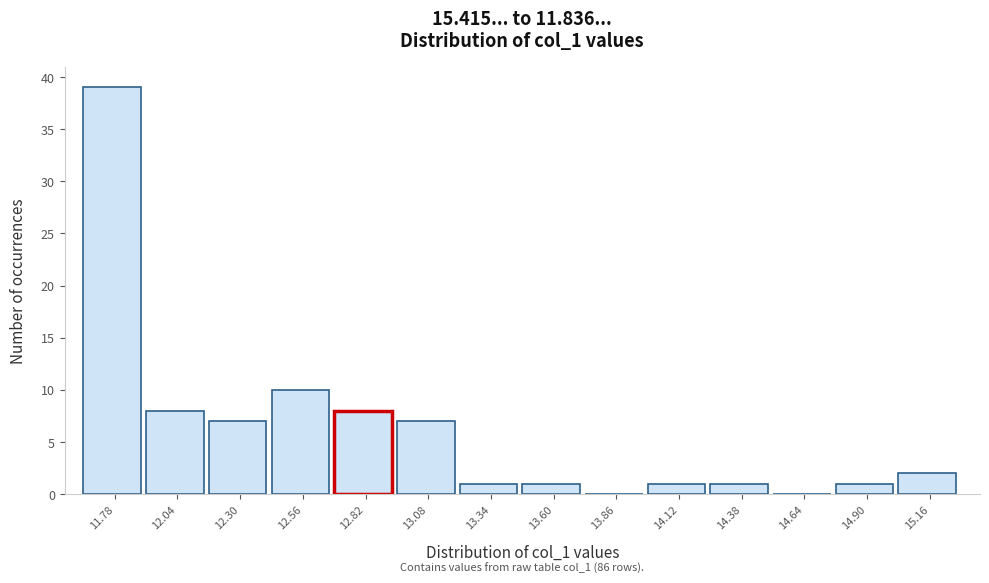

Reading right to left, extract all data points from this chart.

15.16=2	14.90=1	14.64=0	14.38=1	14.12=1	13.86=0	13.60=1	13.34=1	13.08=7	12.82=8	12.56=10	12.30=7	12.04=8	11.78=39